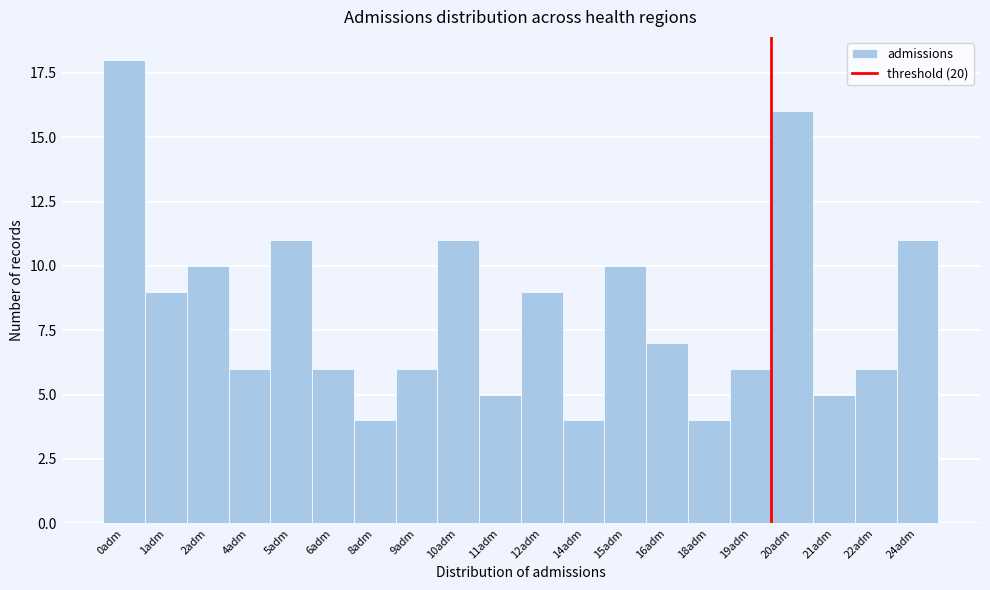

Reading right to left, extract all data points from this chart.

11	6	5	16	6	4	7	10	4	9	5	11	6	4	6	11	6	10	9	18